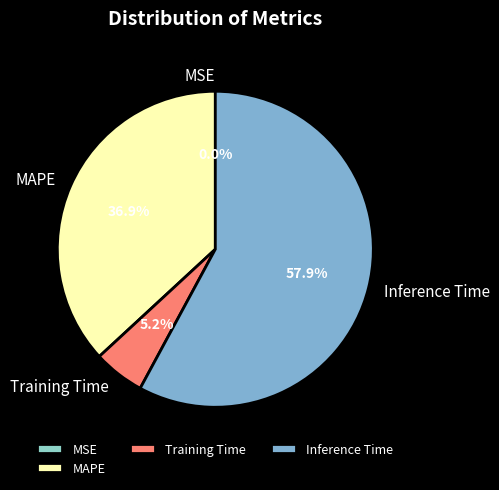

Which slice is the largest?

Inference Time